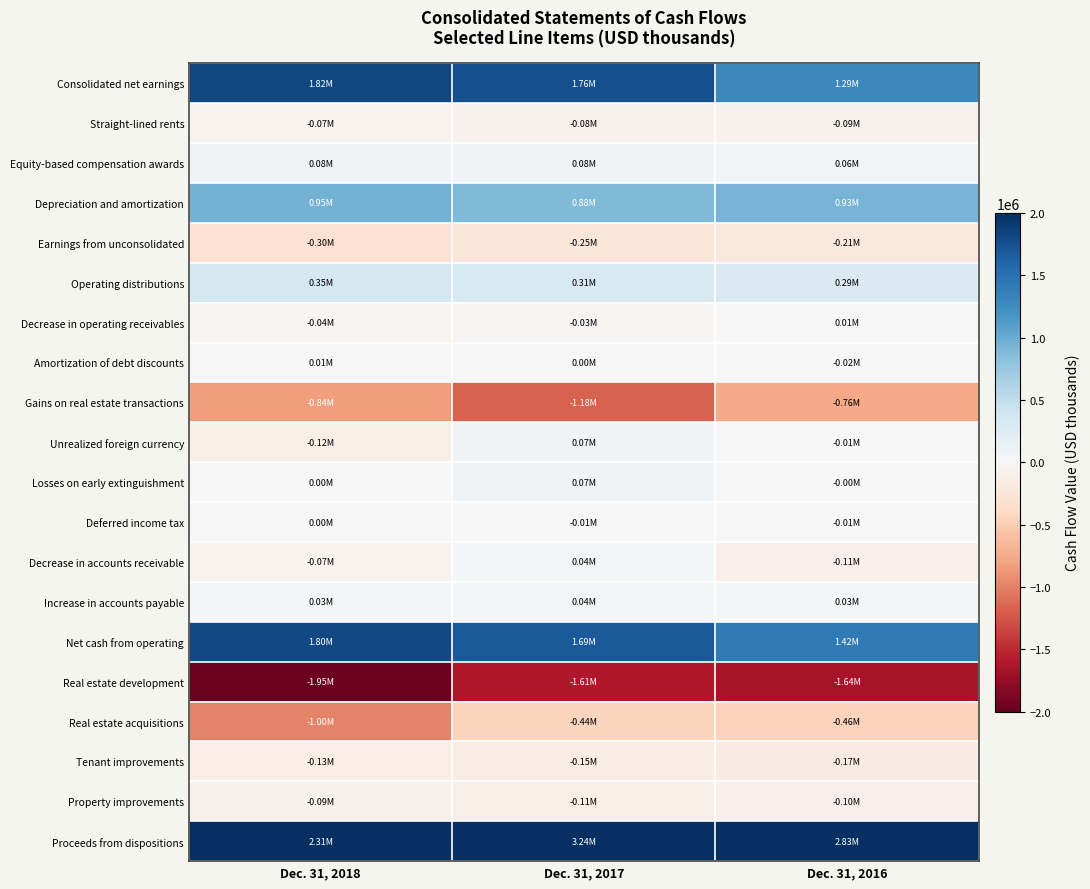

At which category is the sum across all series the highest?

Dec. 31, 2017